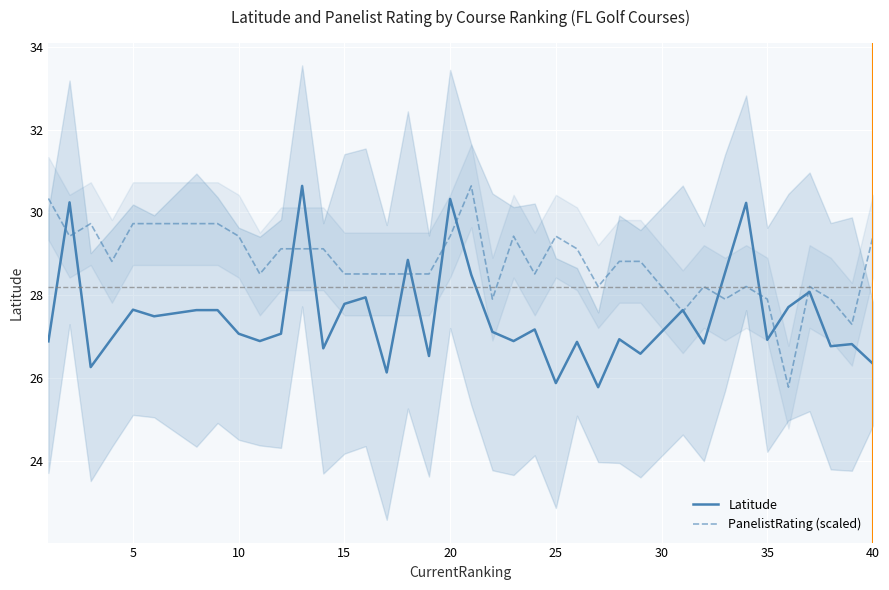

What is the minimum value for Latitude?

25.8